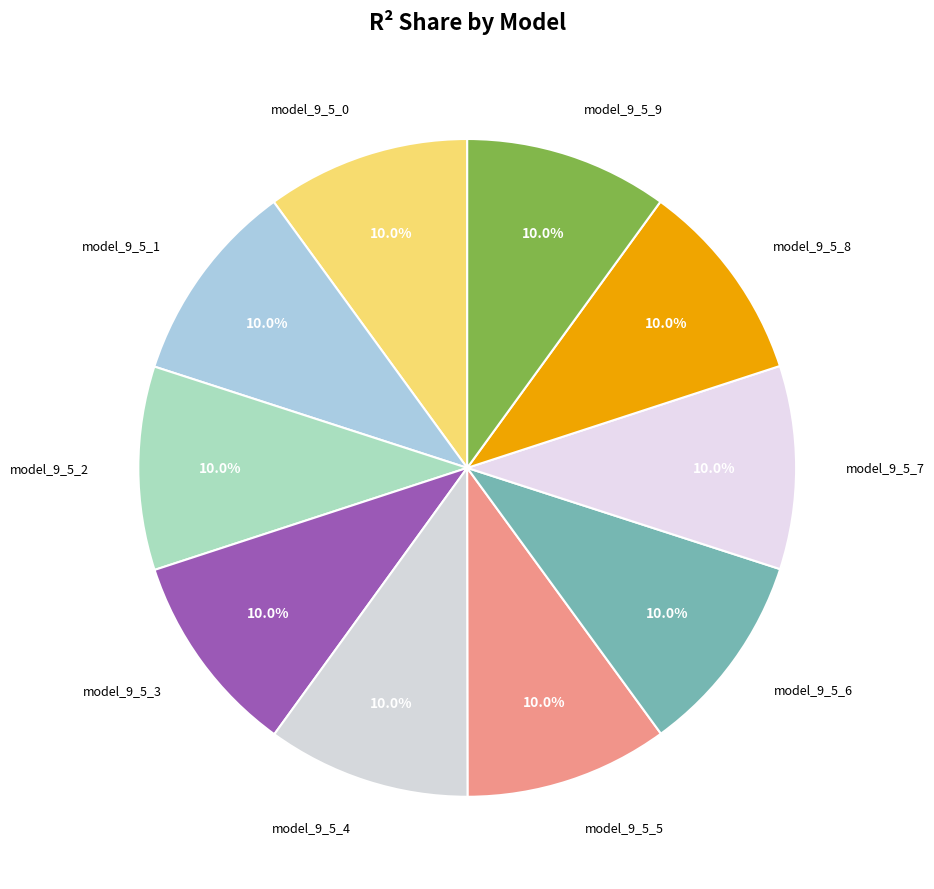

How many segments does this pie chart have?

10